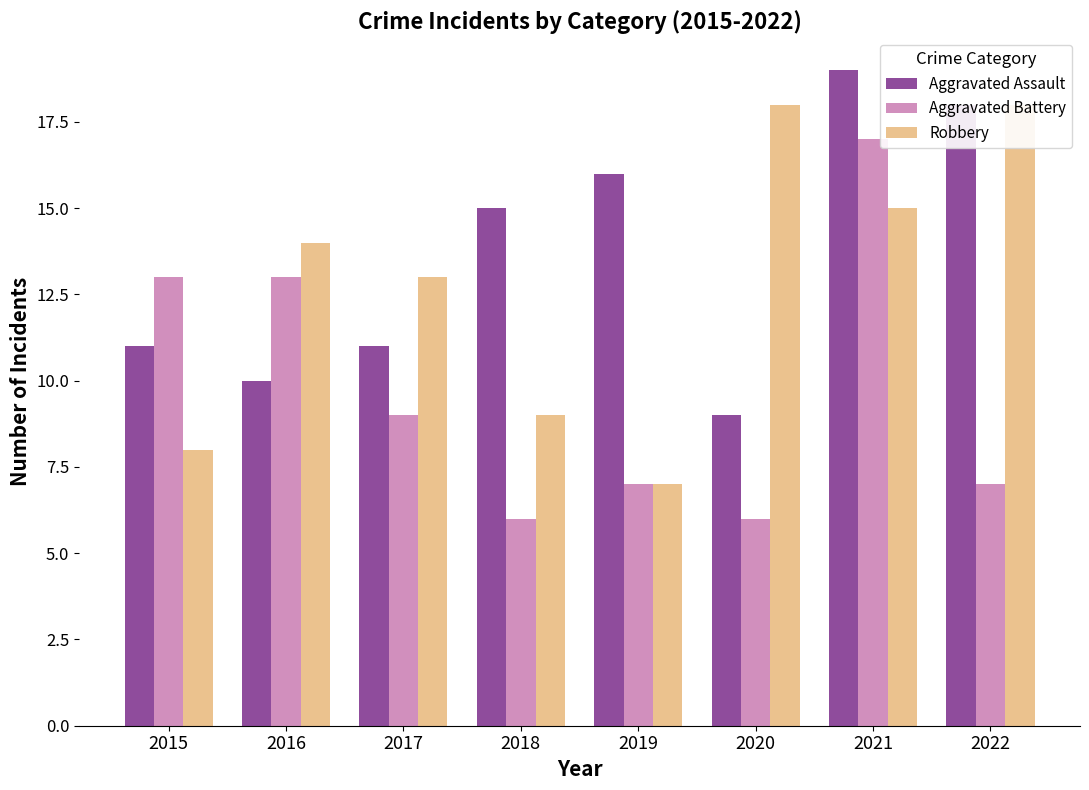

Reading left to right, list all the values displayed in this chart.

Aggravated Assault: 11	10	11	15	16	9	19	18
Aggravated Battery: 13	13	9	6	7	6	17	7
Robbery: 8	14	13	9	7	18	15	18